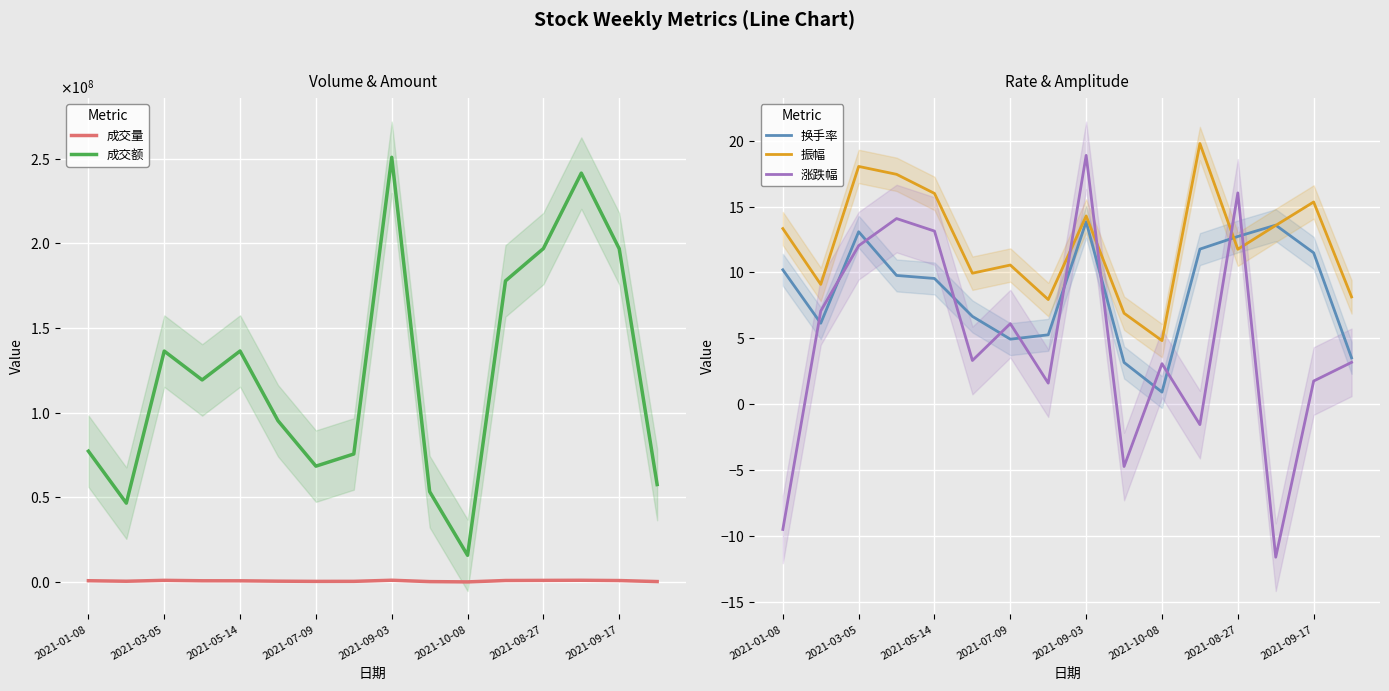

Does the chart display data point markers on the line(s)?

No